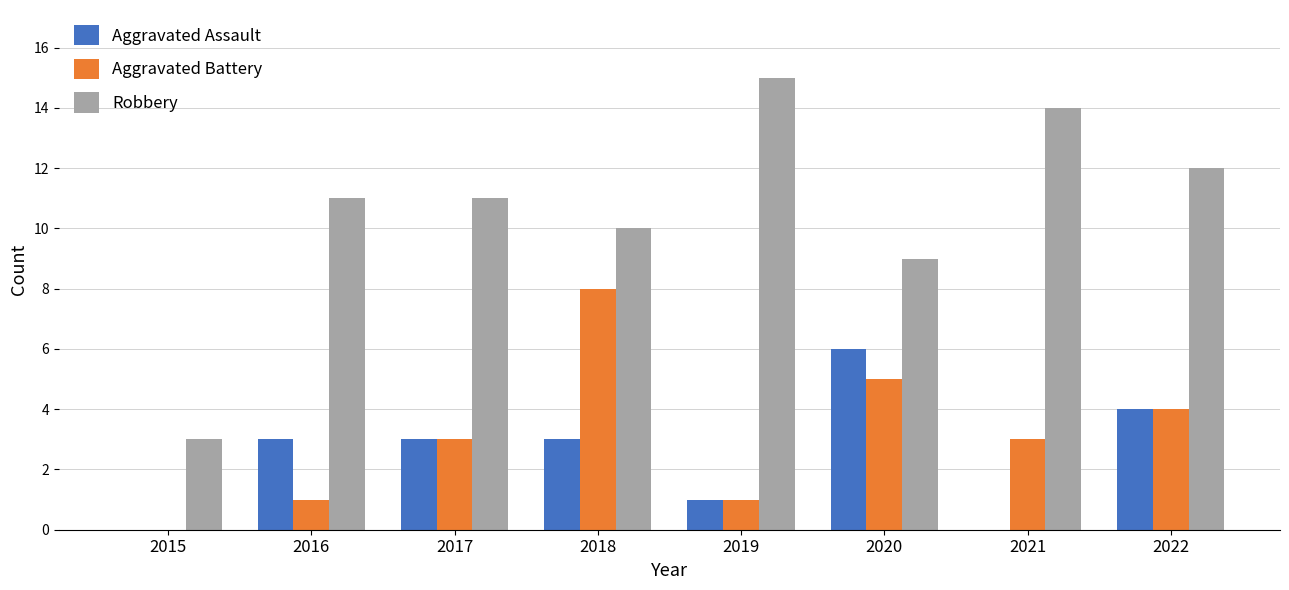

True or false: Robbery has a value of 26 at 2019.

False